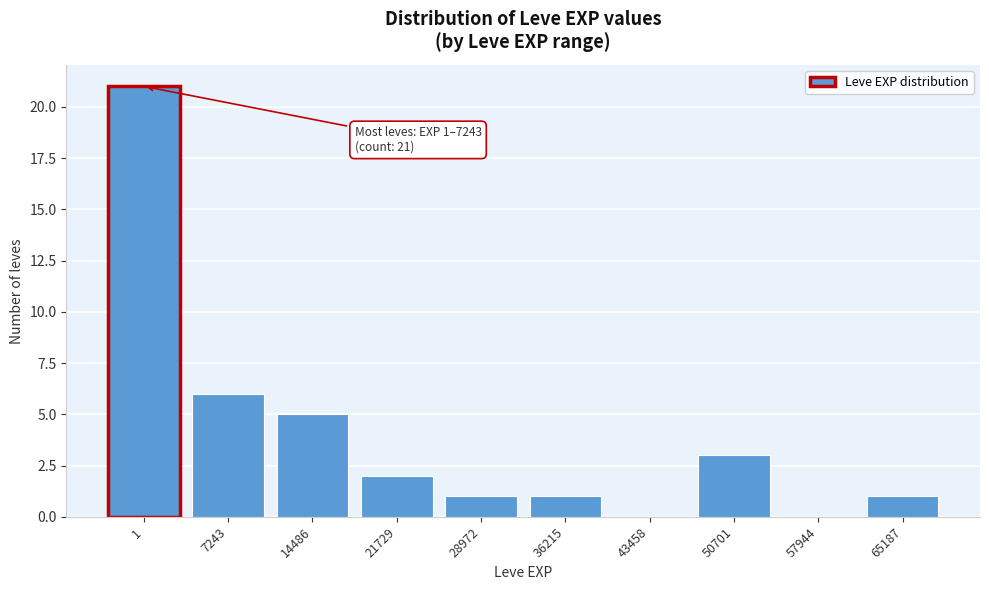

Reading left to right, what are all the values shown in this chart?

1=21	7243=6	14486=5	21729=2	28972=1	36215=1	43458=0	50701=3	57944=0	65187=1